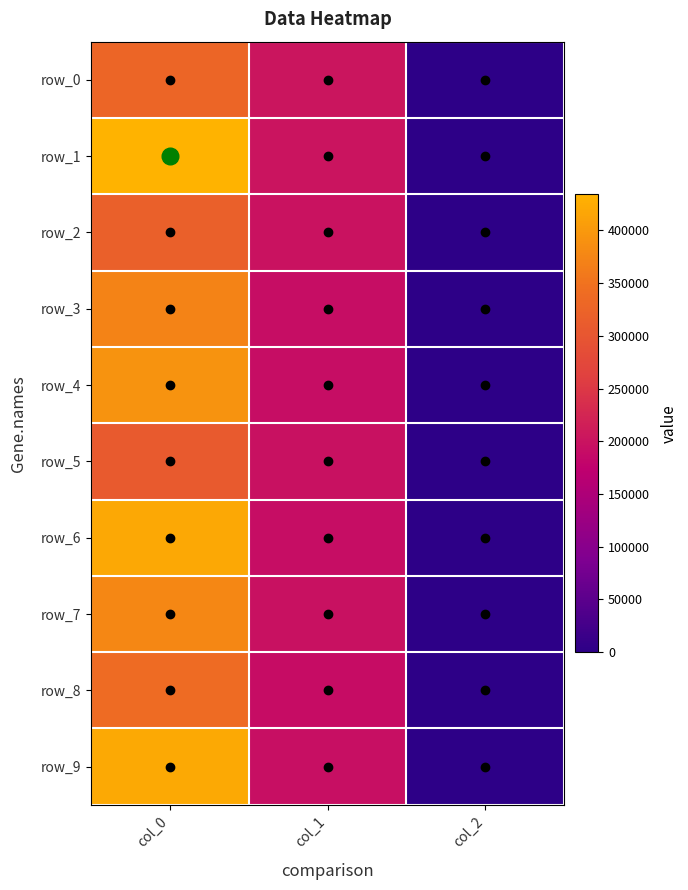

What is the maximum value shown in the chart?

434276